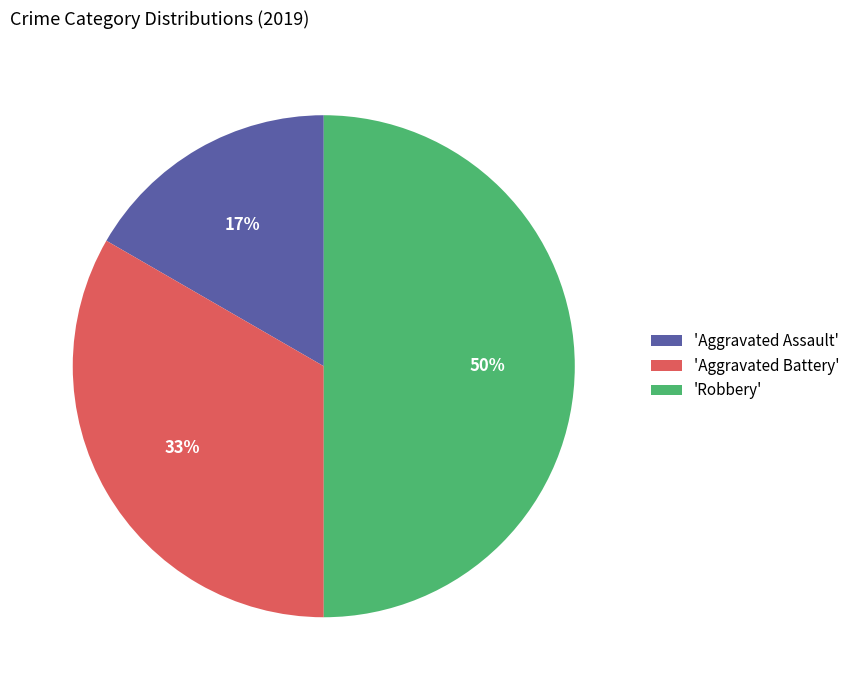

Rank the categories by value from highest to lowest.

'Robbery', 'Aggravated Battery', 'Aggravated Assault'